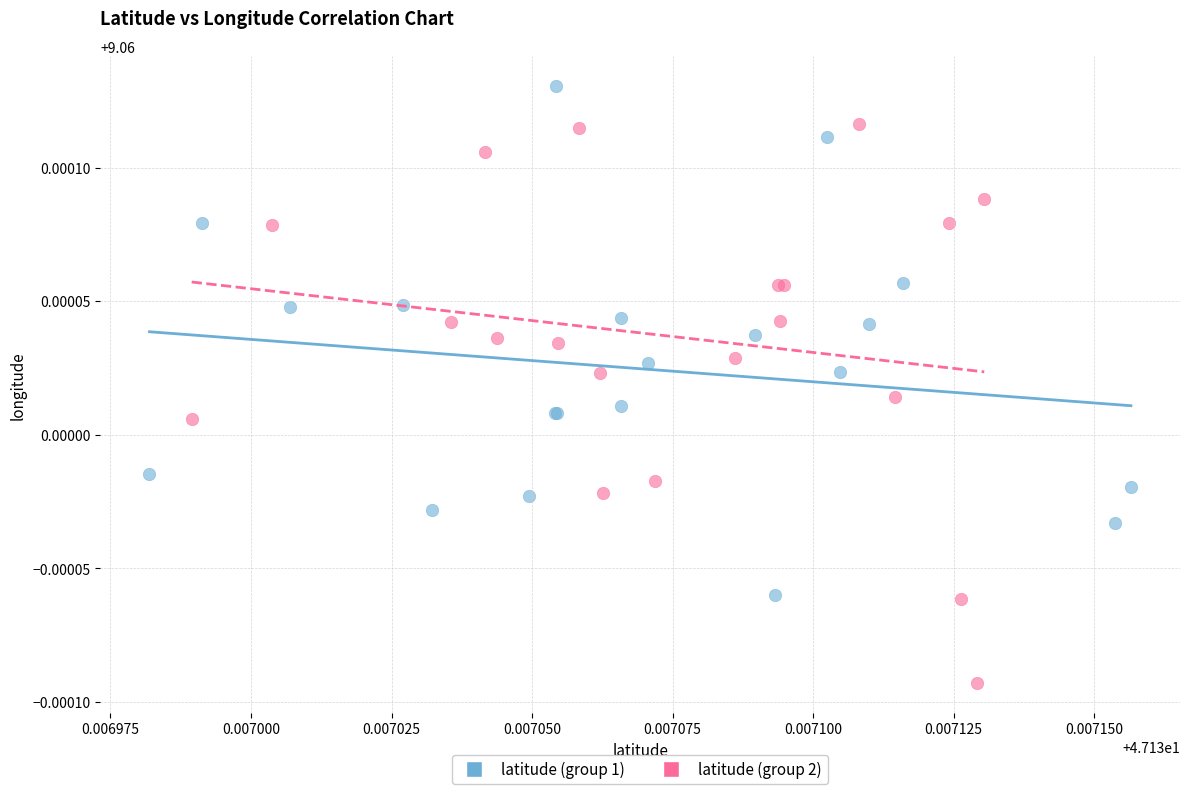

Which series contains the highest Y value?

latitude (group 1)